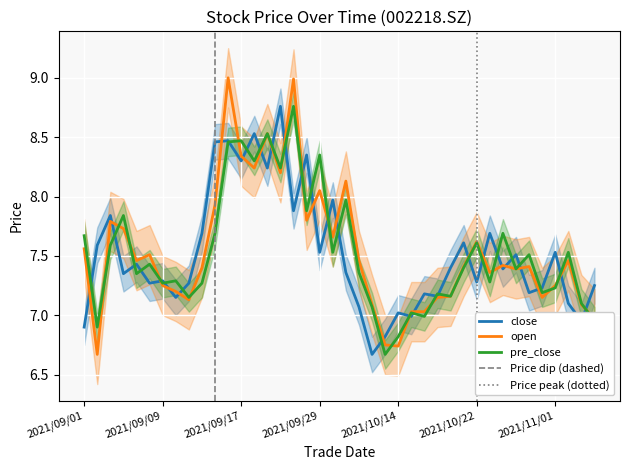

What is the difference between the highest and lowest values at 2021/09/29?

0.8